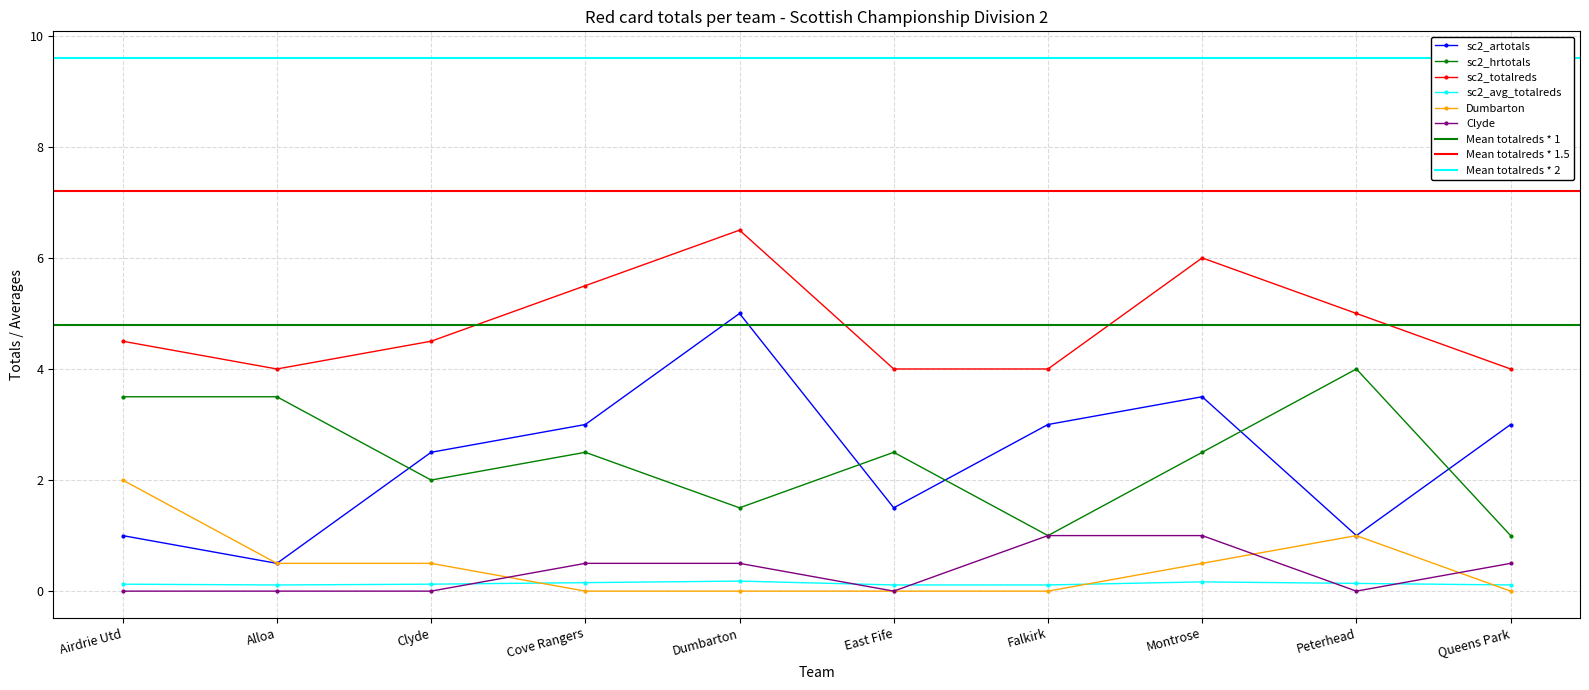

Between Dumbarton and Queens Park, which is larger?

Dumbarton